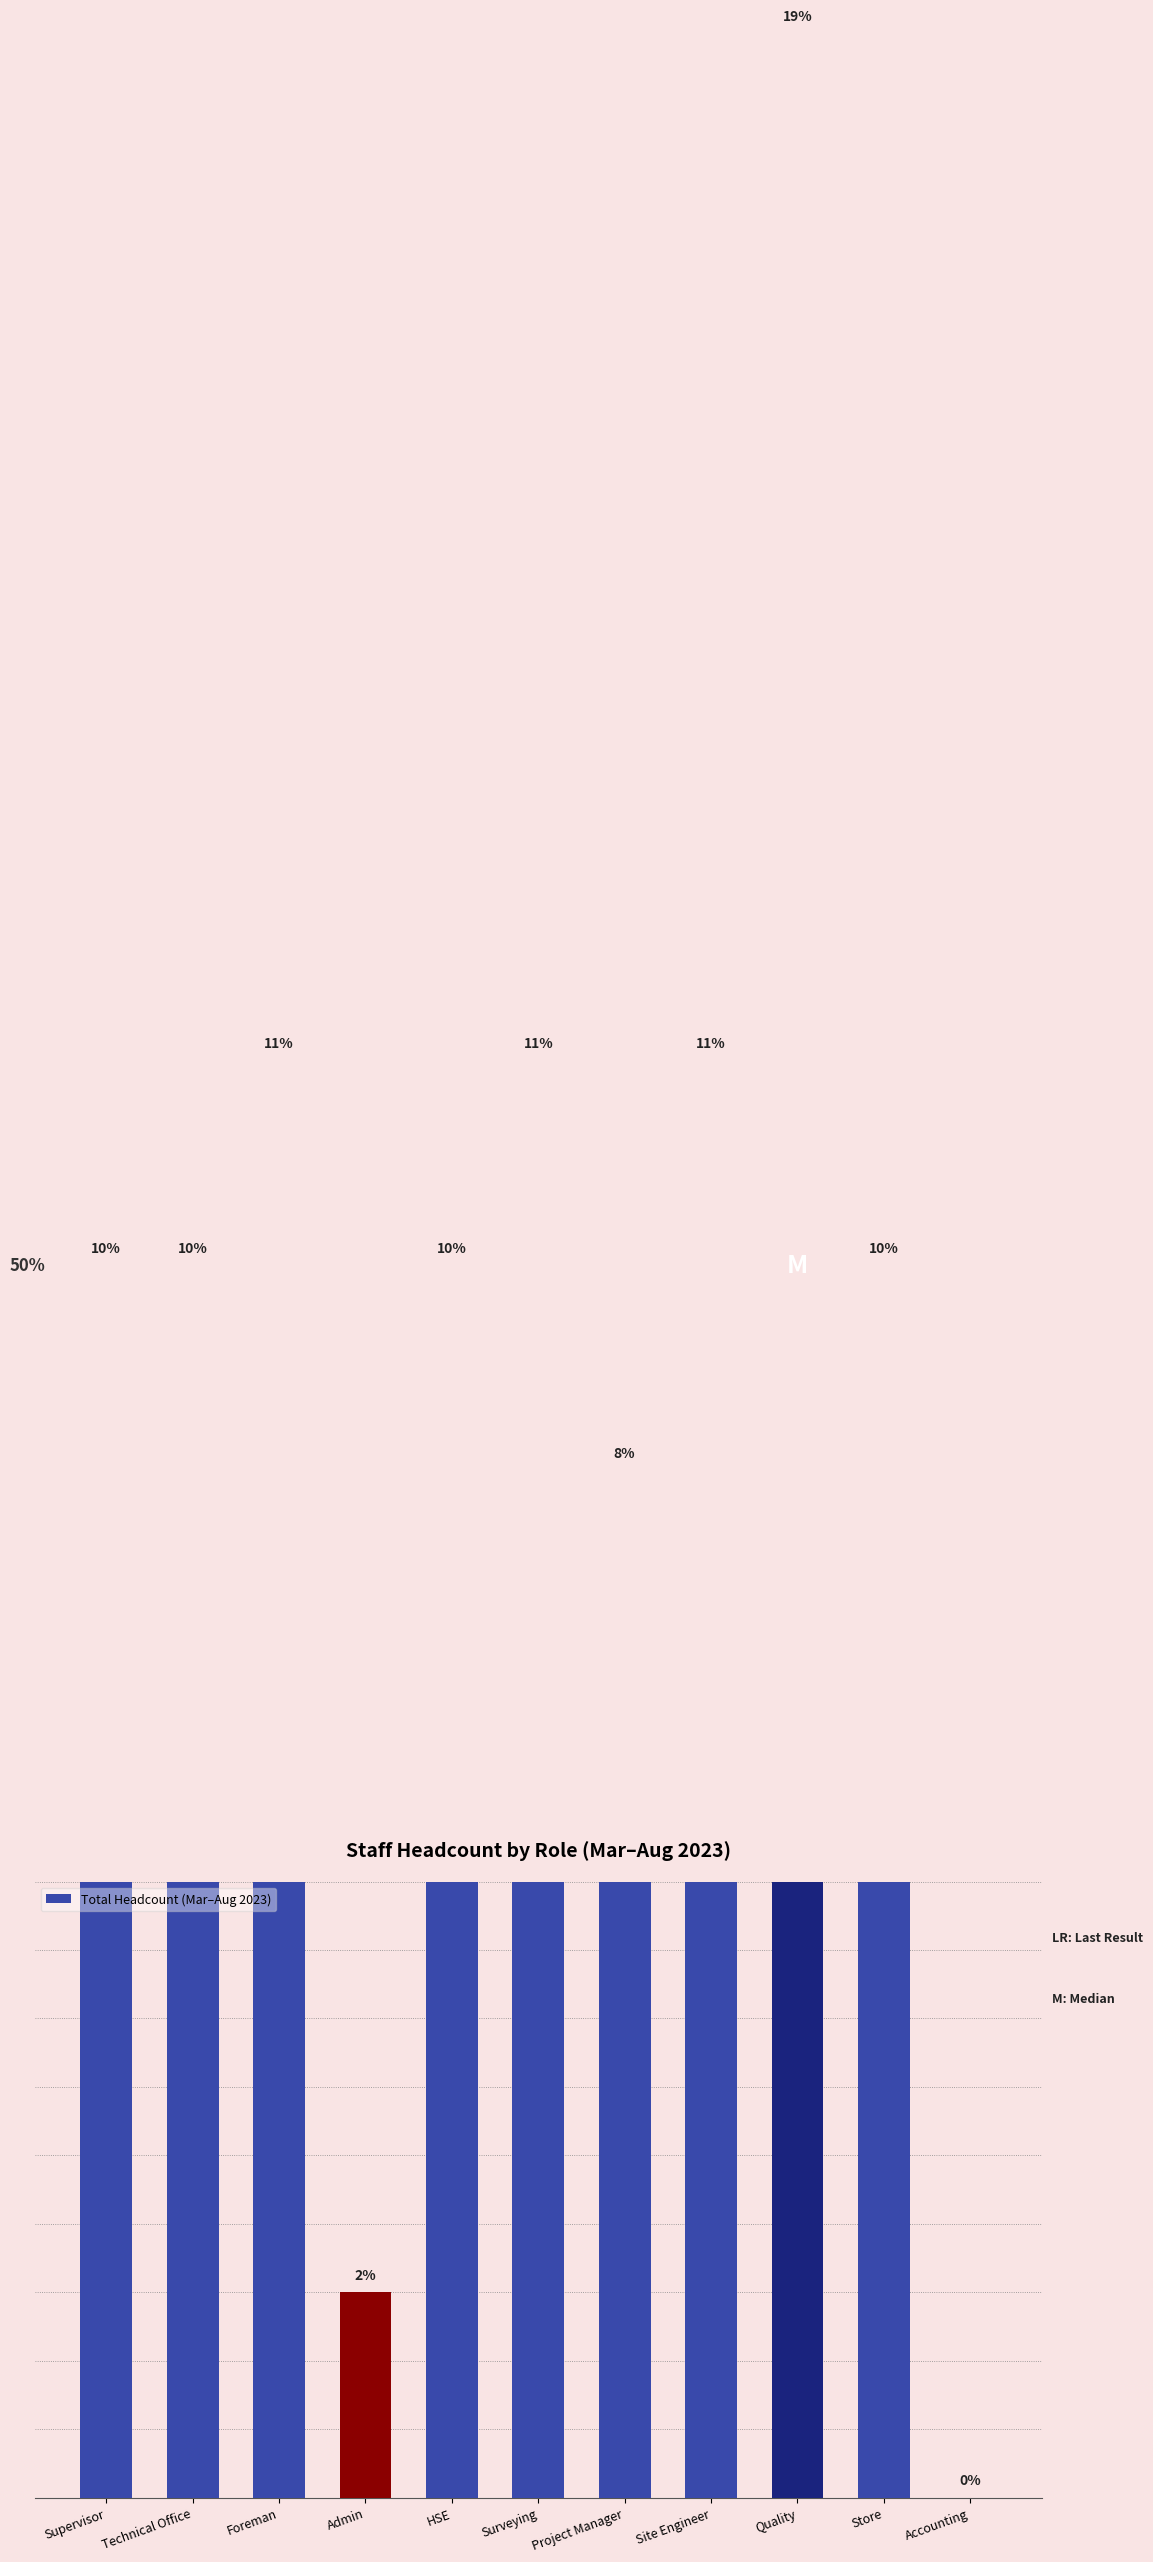

Reading left to right, what are all the values shown in this chart?

Supervisor=6	Technical Office=6	Foreman=7	Admin=1	HSE=6	Surveying=7	Project Manager=5	Site Engineer=7	Quality=12	Store=6	Accounting=0